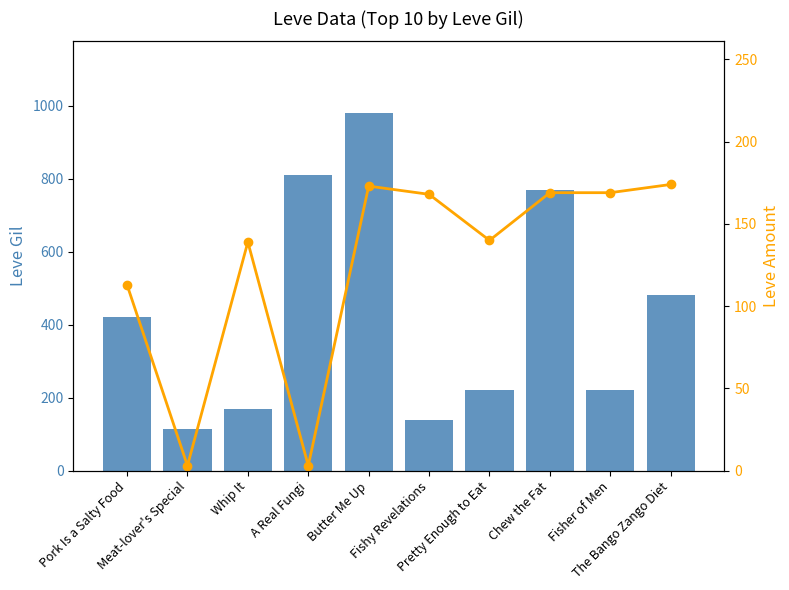

What is the minimum value shown in the chart?

3